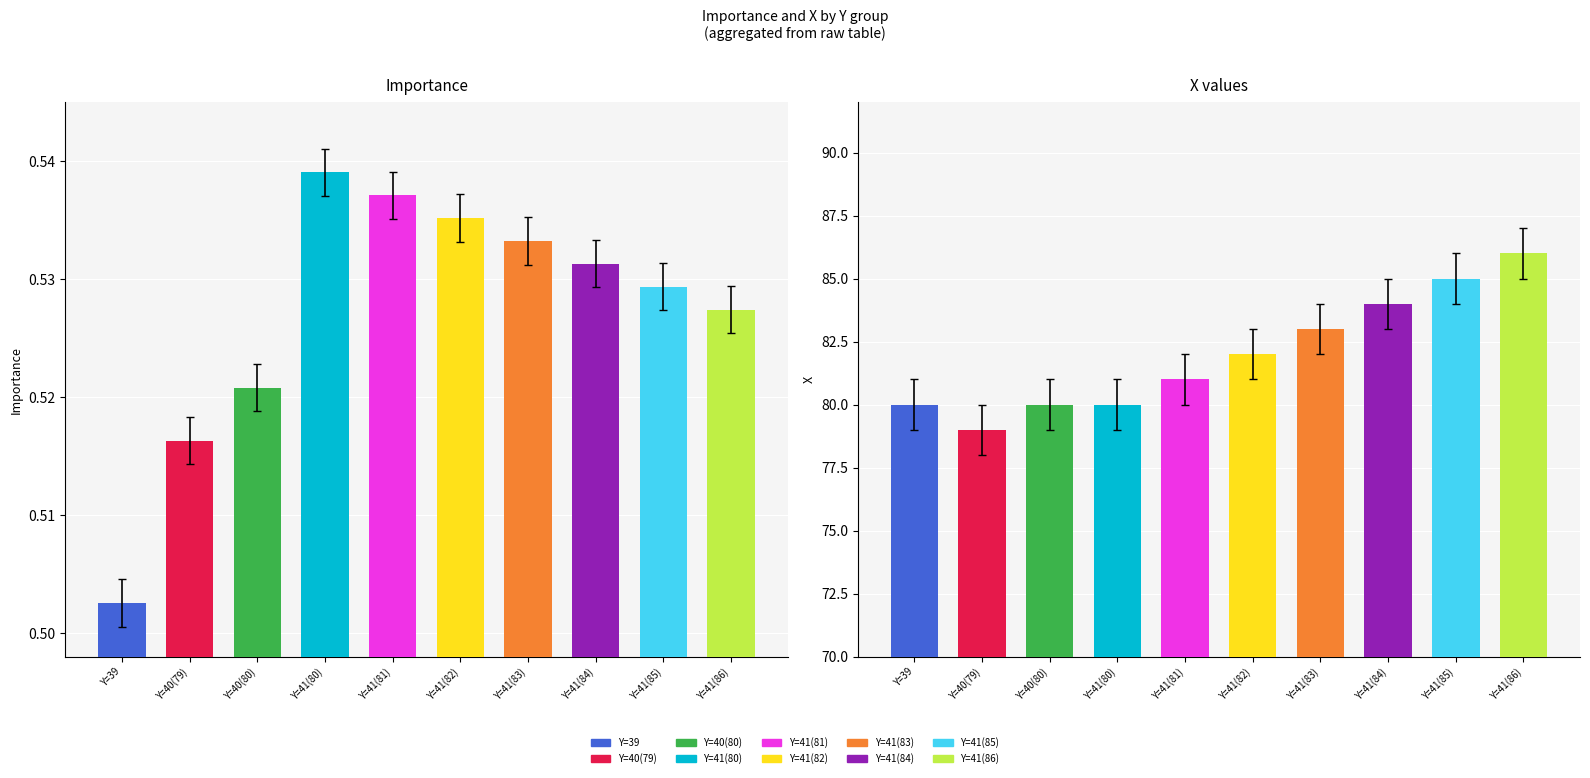

What is the value of the Importance bar at the 1st from the left?

0.5